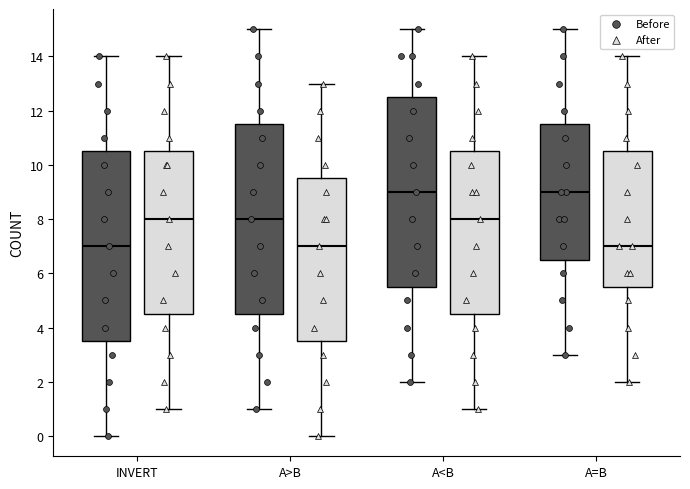

Where is the lower edge of the box for INVERT (After) on the y-axis? The values are not printed on the chart, so give them approximately, as read against the axis.

4.6